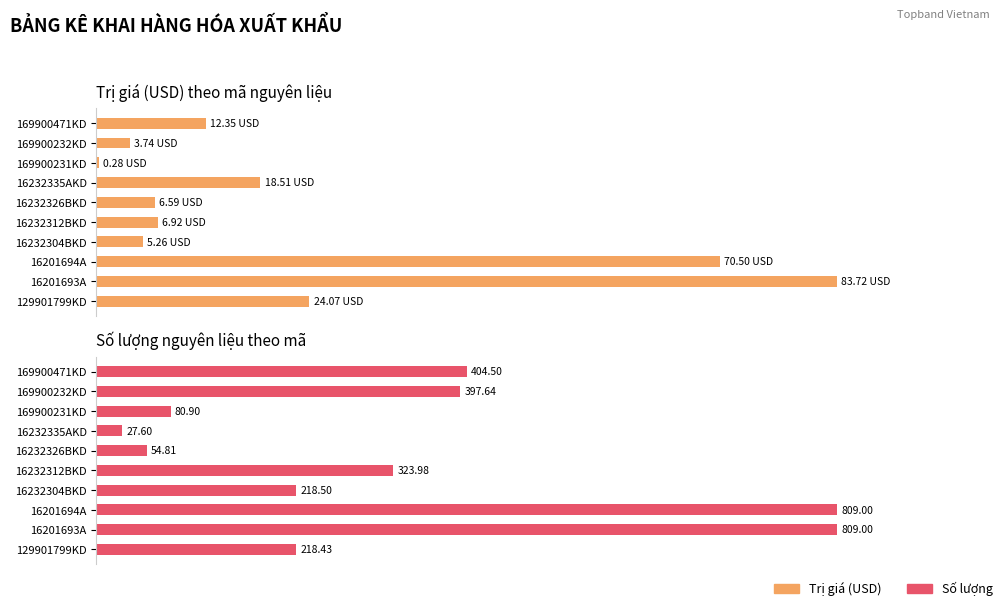

How many bars are there in total?

20